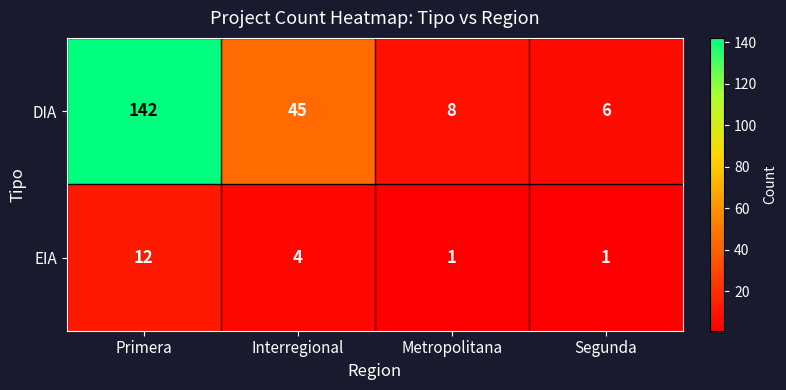

List the labels in order of DIA value, largest first.

Primera, Interregional, Metropolitana, Segunda